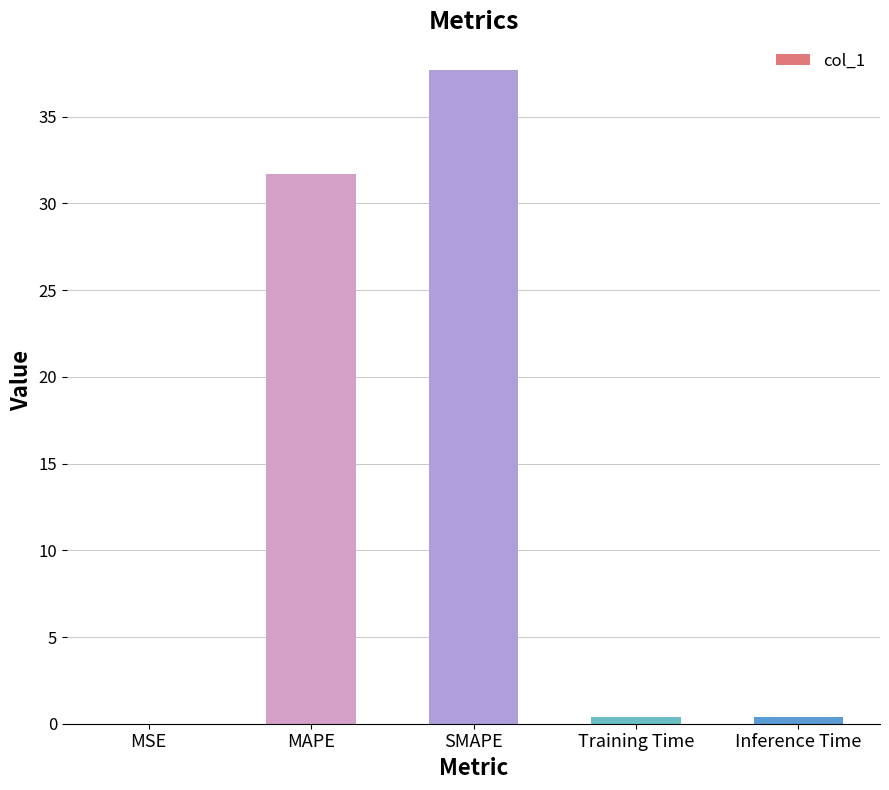

True or false: the data shows 31.7 at MAPE.

True